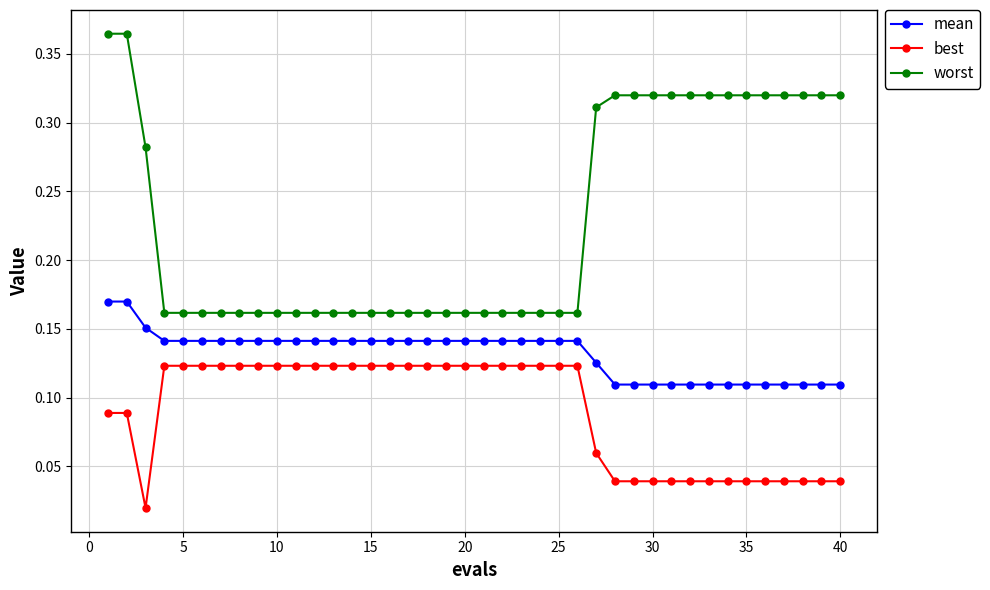

What is the sum of all worst values?

9.2